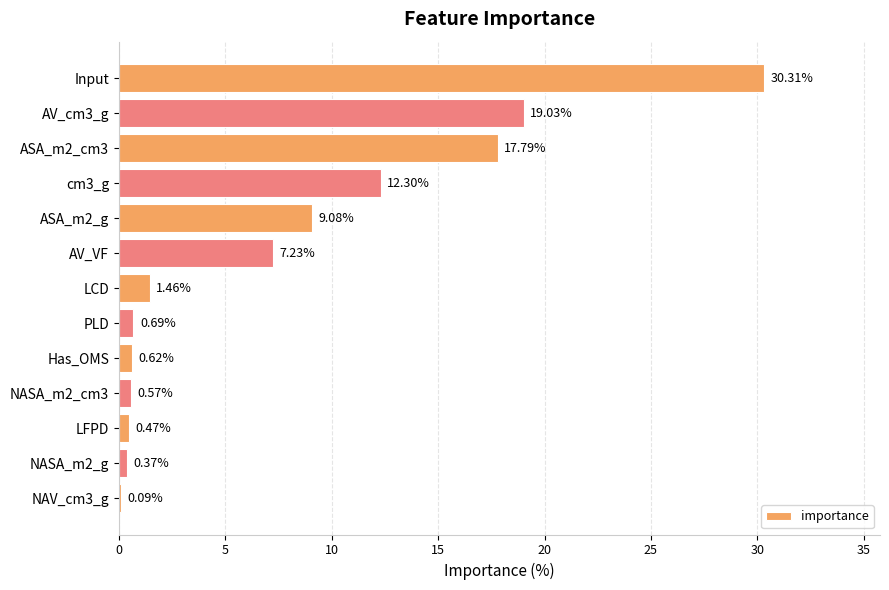

What is the maximum value shown in the chart?

30.3